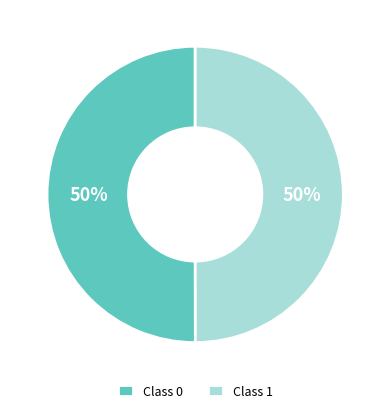

What percentage is the Class 0 slice, to the nearest percent?

50%